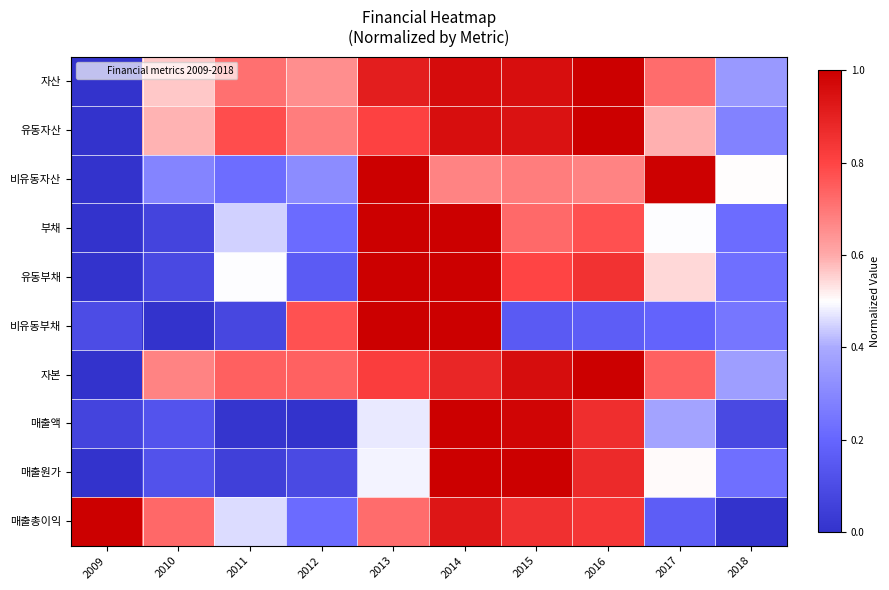

At which category does the chart reach its peak across all series?

2016